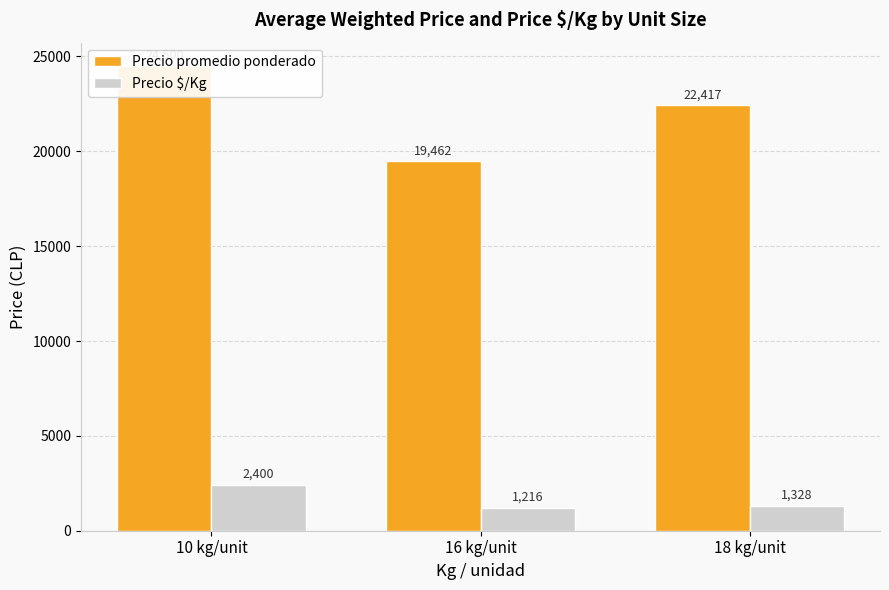

What is the sum of all Precio $/Kg values?

4944